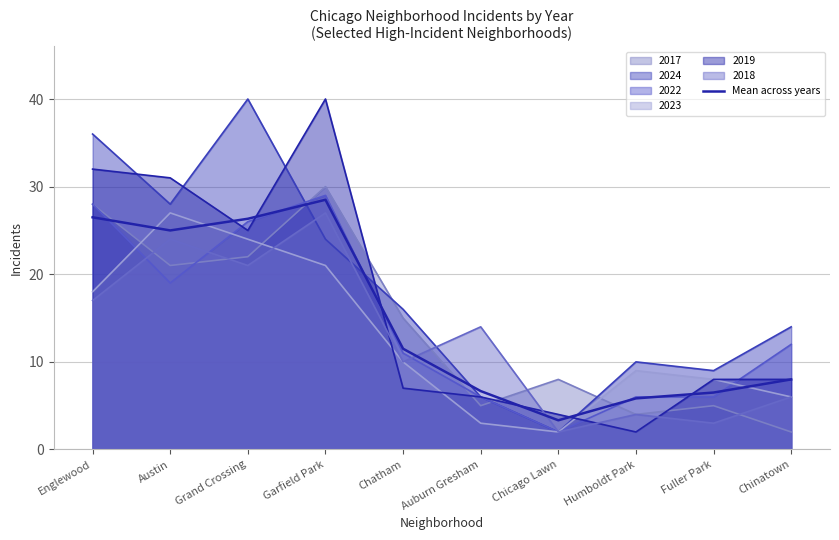

What is the approximate value at Austin?

25.0